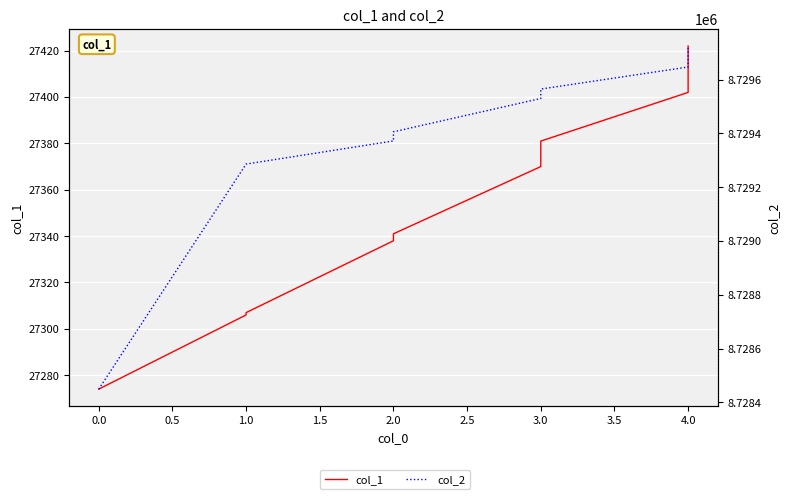

What is the difference between the maximum and minimum values in the col_2 series?

1276